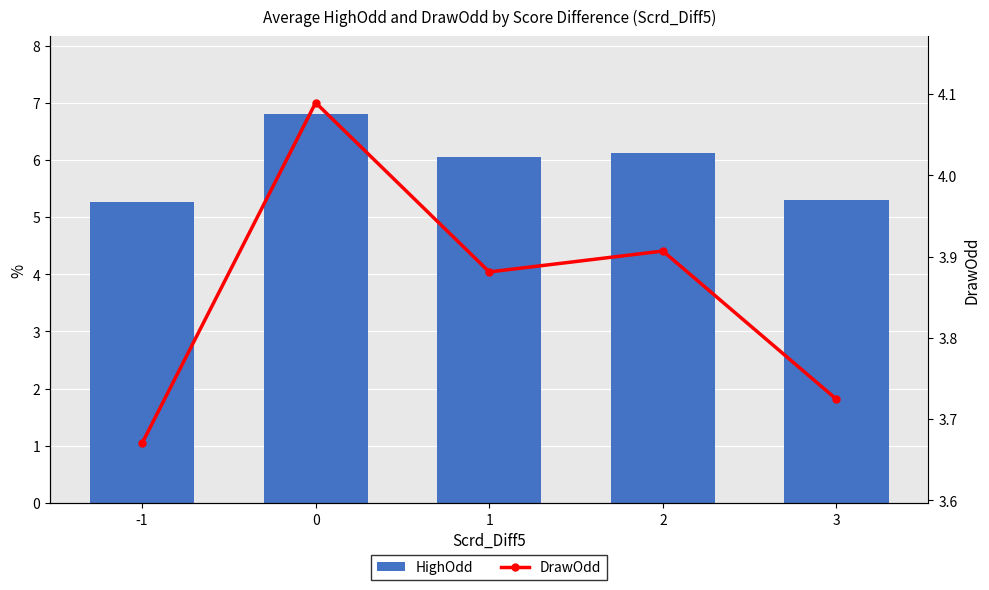

What is the sum of all HighOdd values?

29.5